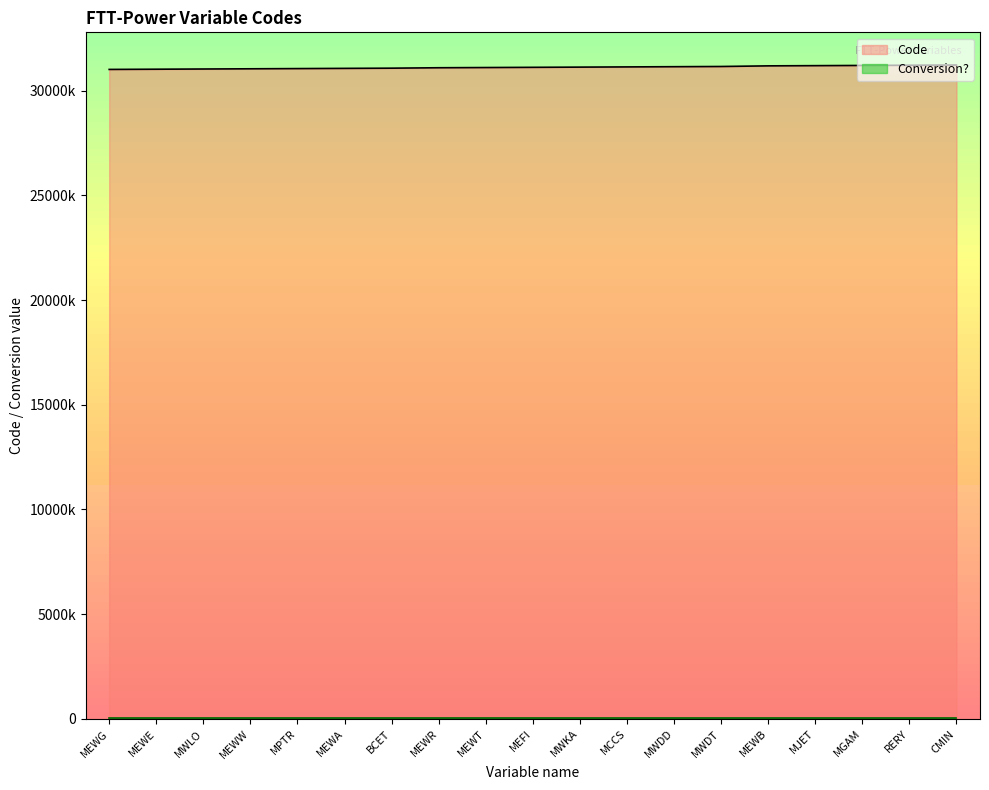

Which category has the highest value across all series?

CMIN